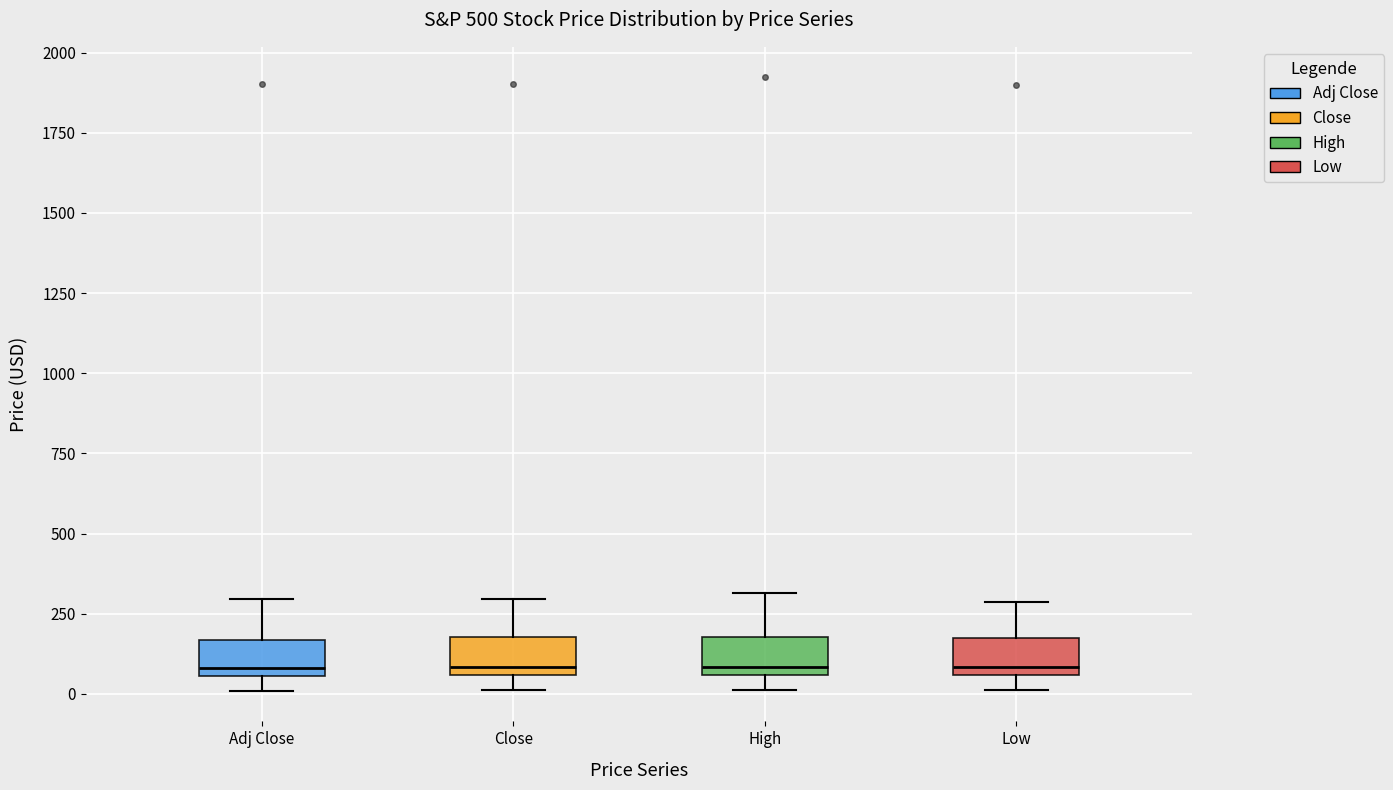

Reading left to right, read every box against the y-axis: the position of its median line, the range the box covers, and the ends of its whiskers. The values are not printed on the chart, so give them approximately, as read against the axis.

Adj Close: median 100, box 50 to 150, whiskers 0 to 300
Close: median 100, box 50 to 200, whiskers 0 to 300
High: median 100, box 50 to 200, whiskers 0 to 300
Low: median 100, box 50 to 150, whiskers 0 to 300